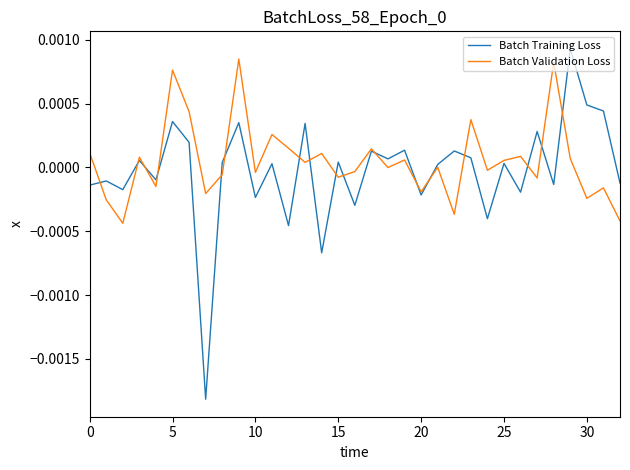

Which series has the largest range (max minus min)?

Batch Training Loss